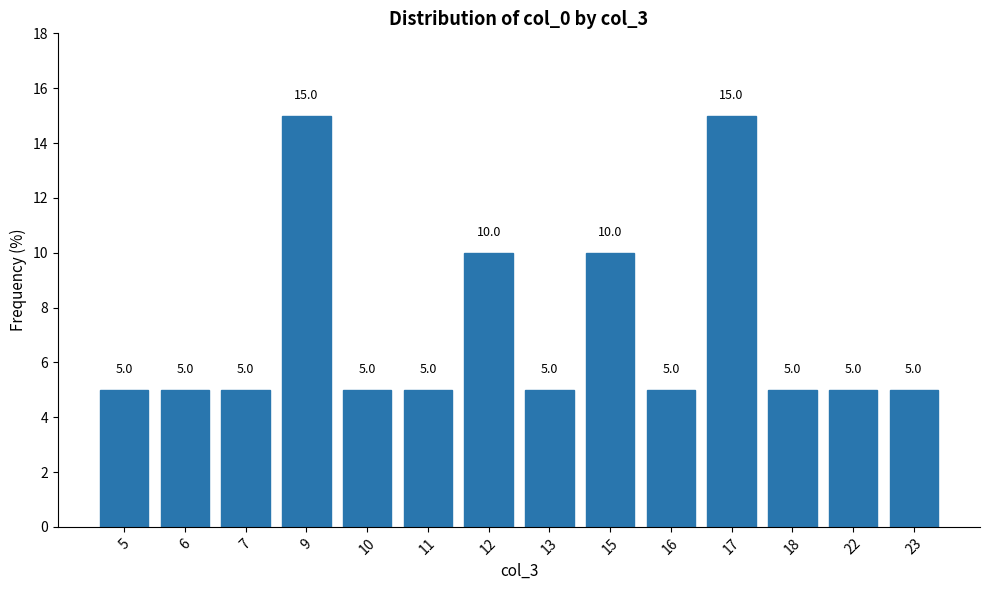

What is the difference between the second highest and second lowest values?

10